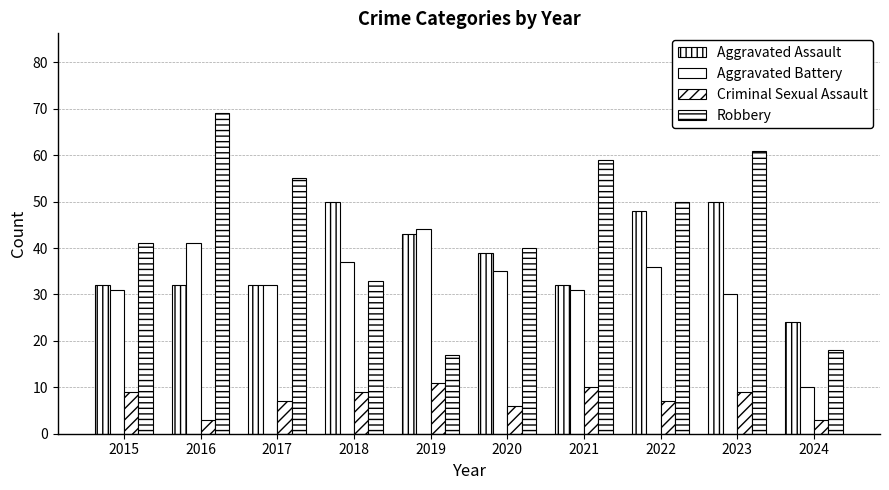

Read the Criminal Sexual Assault value at 2020.

6